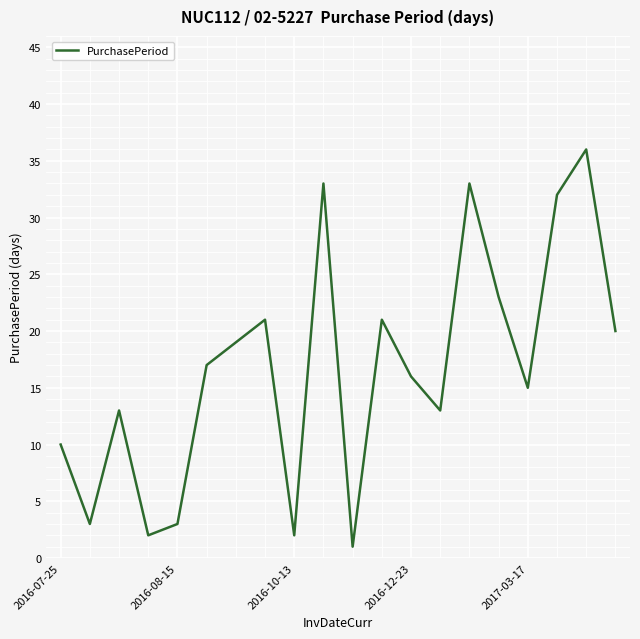

What is the difference between the maximum and minimum values?

35